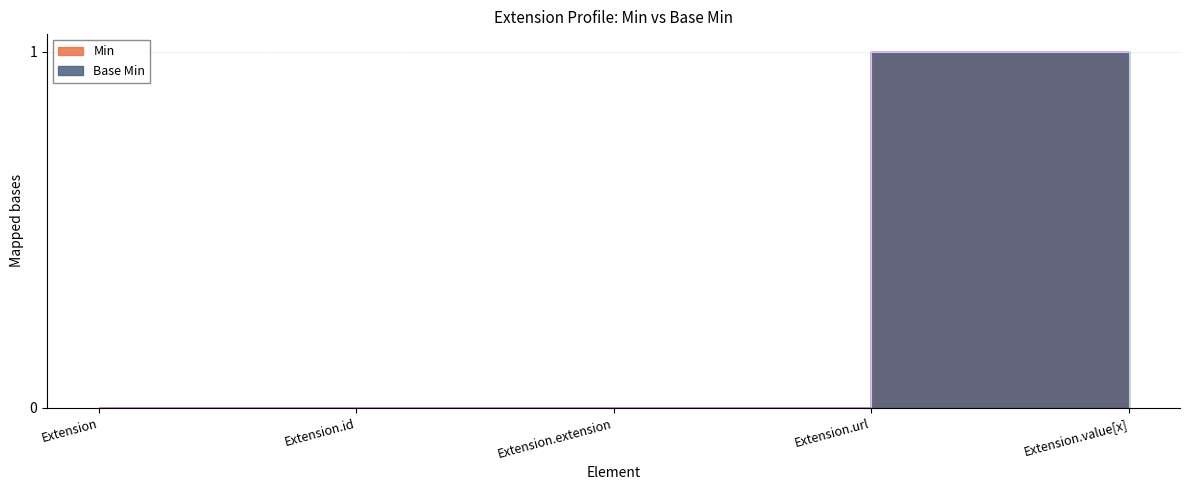

Is it true that Min equals 1 at Extension.value[x]?

False